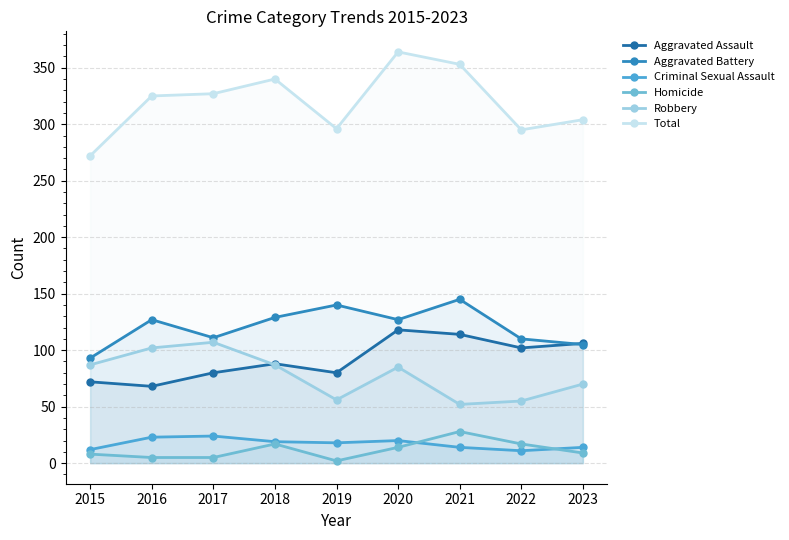

At which label does Homicide first exceed 9?

2018